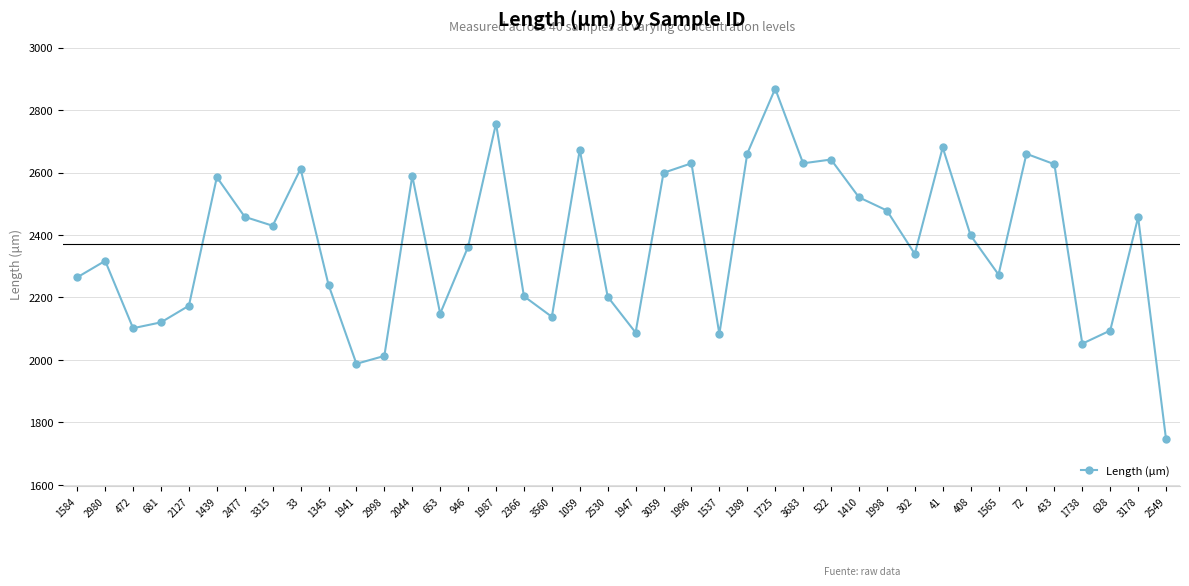

Approximately how many times larger is the value at 1565 compared to 1947?

1.1